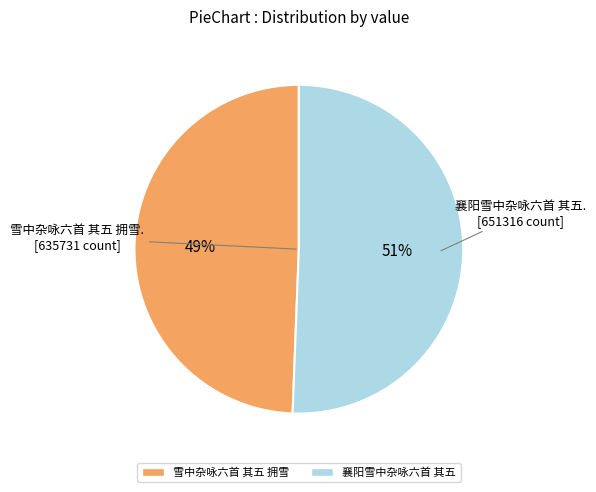

Which has a higher value, 襄阳雪中杂咏六首 其五 or 雪中杂咏六首 其五 拥雪?

襄阳雪中杂咏六首 其五